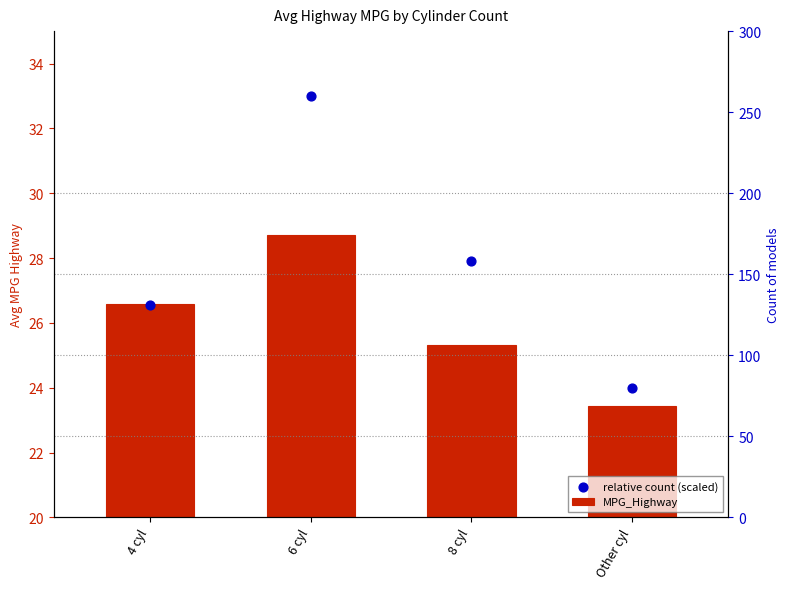

Which series contains the highest Y value?

relative count (scaled)